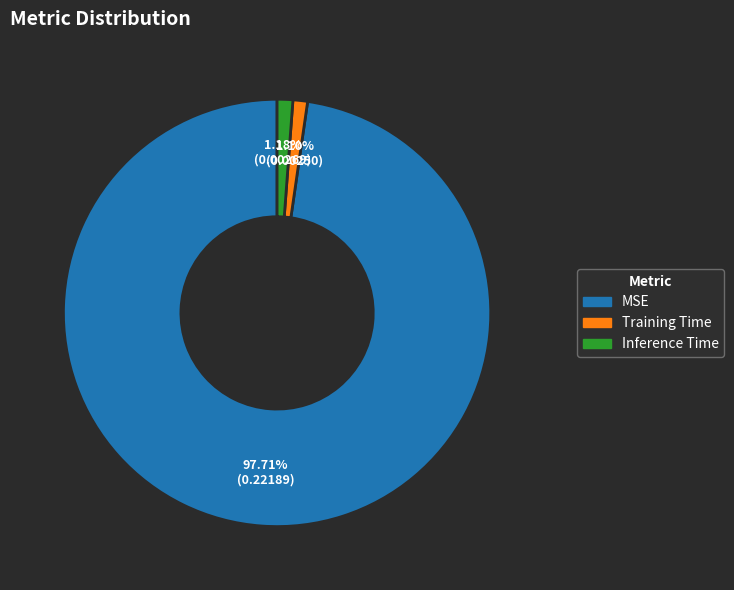

To the nearest percent, what is the combined percentage of Training Time and MSE?

99%